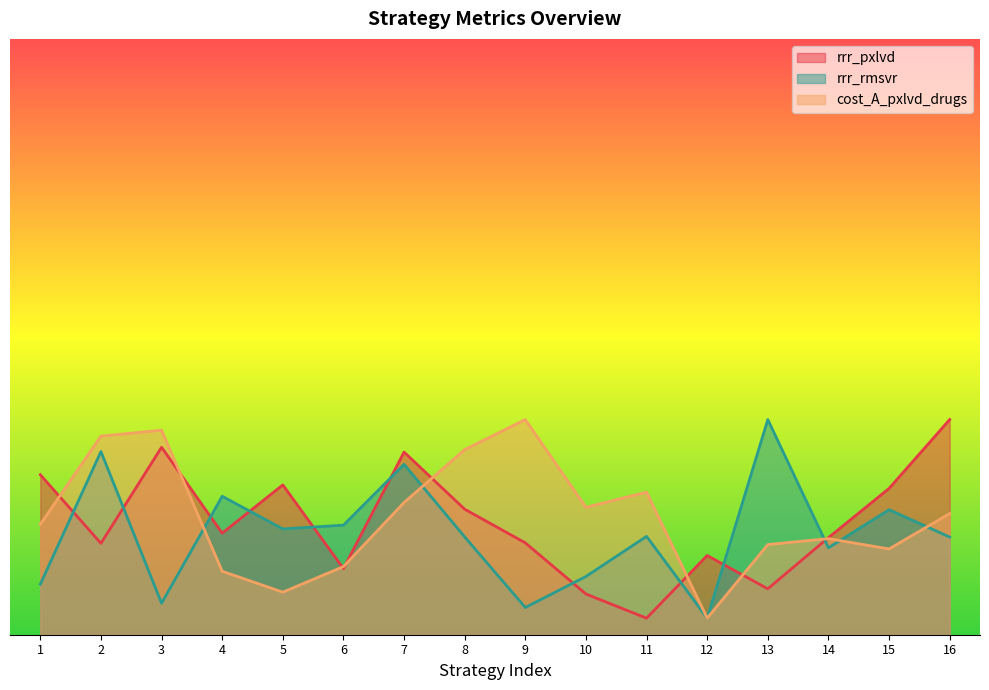

What is the value of the rrr_pxlvd point at the 16th from the left?

0.6